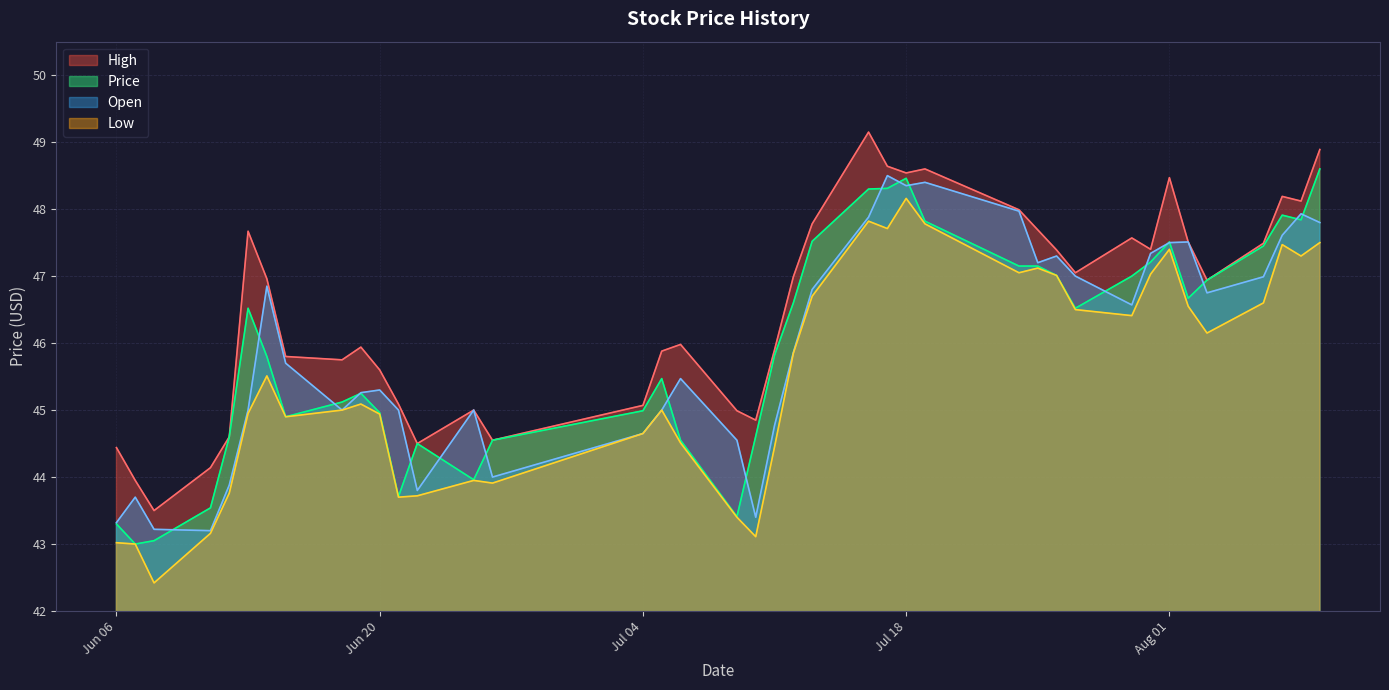

What is the difference between the Low values at 08/01/2023 and 07/26/2023?

0.4